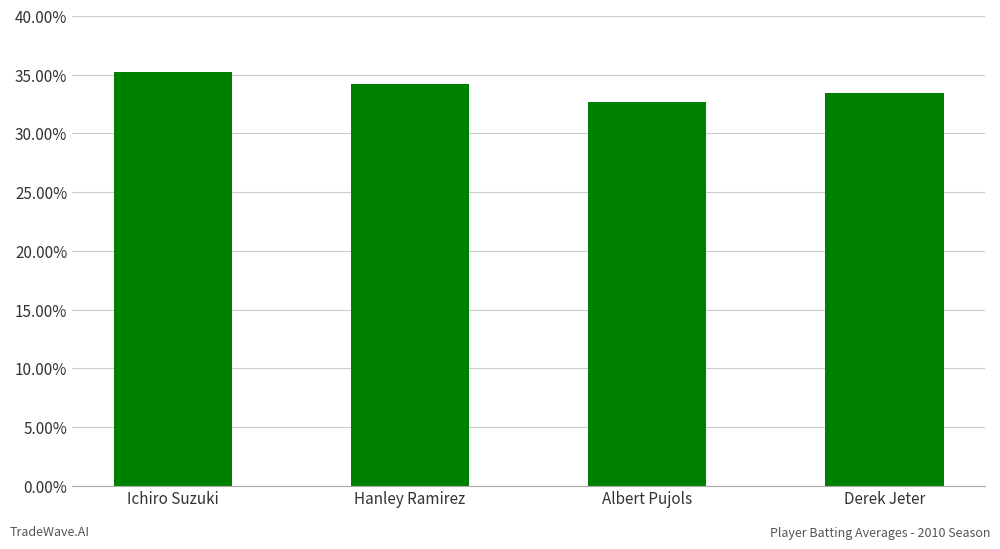

Are the bars horizontal?

No